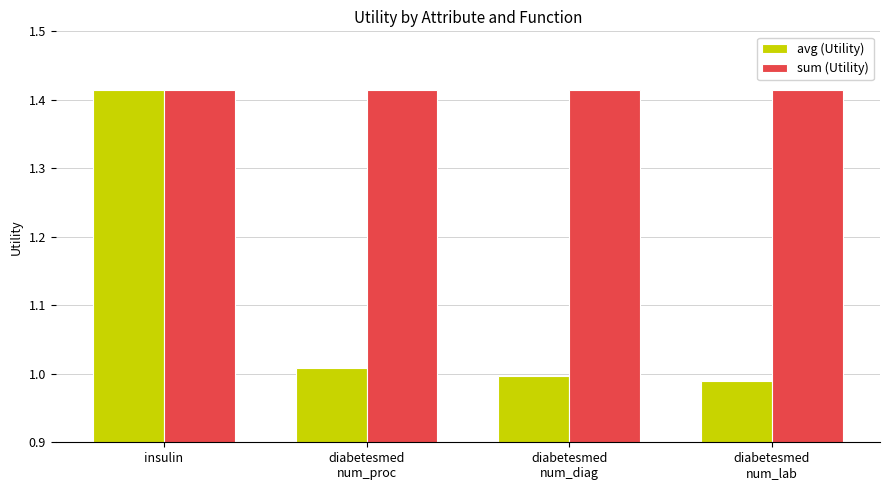

The value of sum (Utility) at insulin is 0.5. True or false?

False